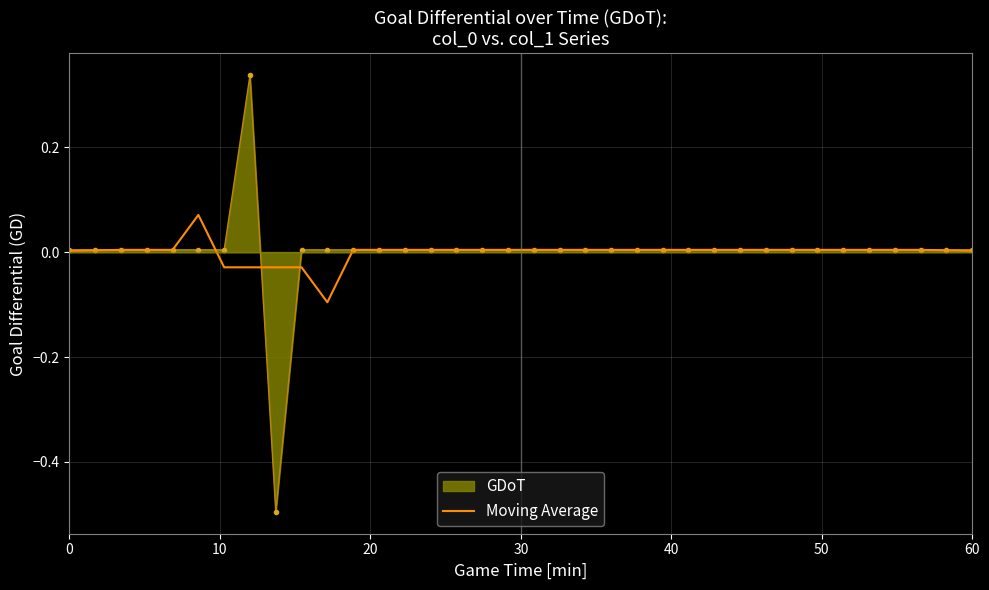

Rank the series by their maximum value, from lowest to highest.

Moving Average, GDoT